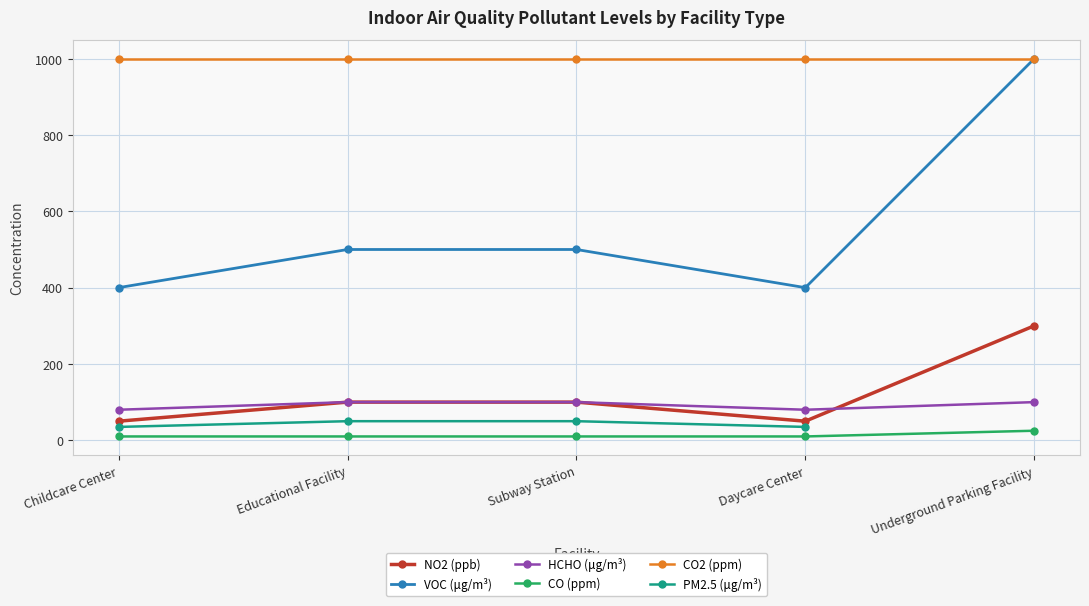

Is it true that CO2 (ppm) equals 1000 at Underground Parking Facility?

True